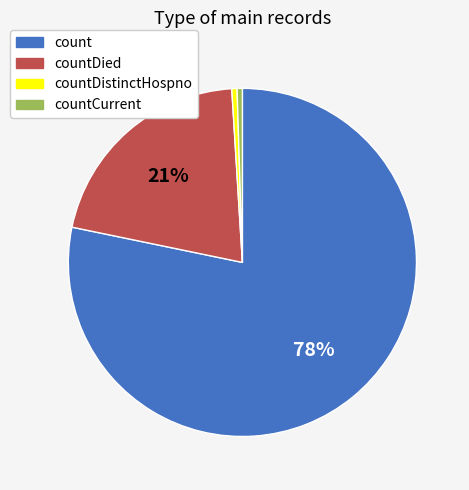

Is there a majority slice in this chart?

Yes